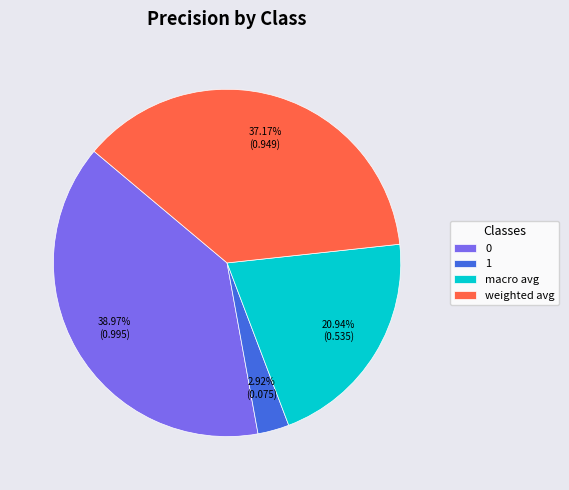

What percentage is the weighted avg slice, to the nearest percent?

37%